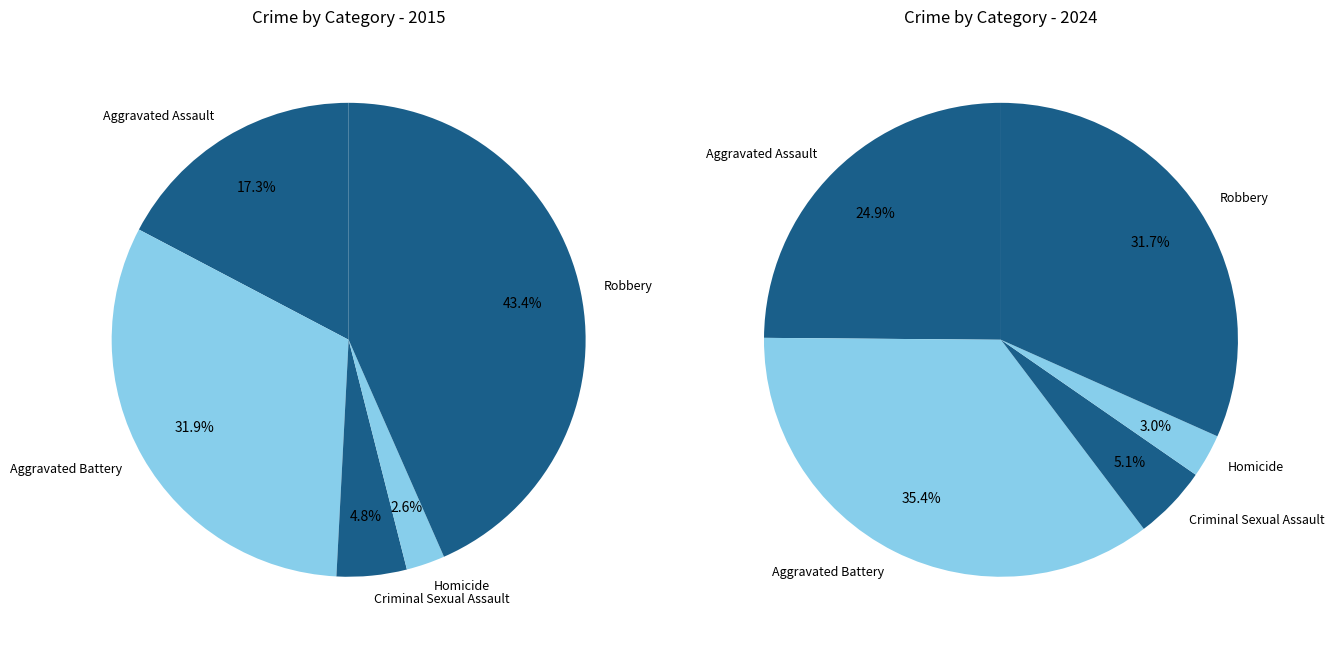

To the nearest percent, what is the difference between the largest and smallest slice percentages?

41%